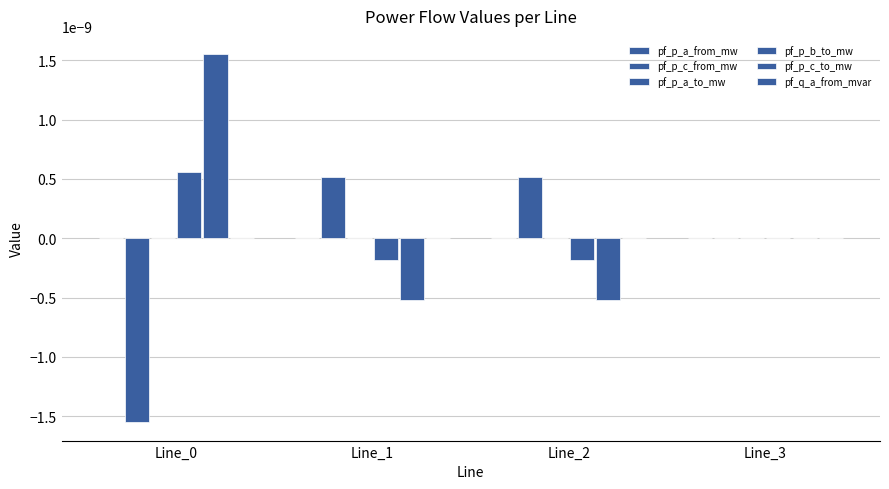

Are the bars horizontal?

No